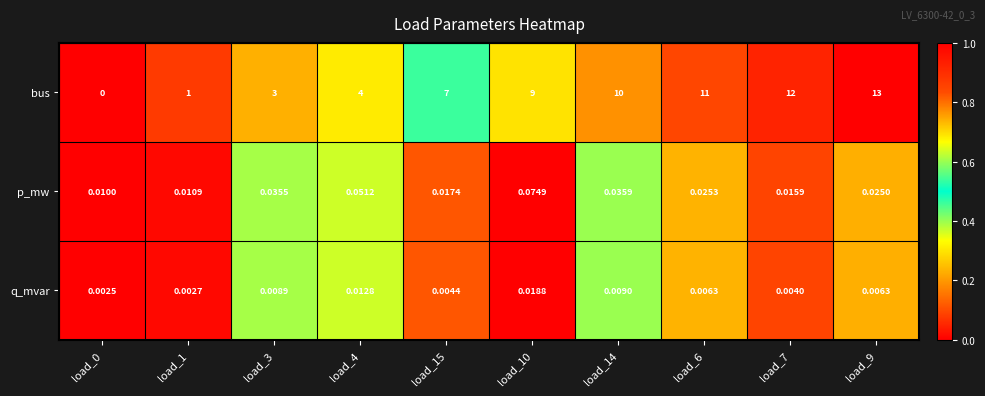

At load_10, list the series in order from smallest to largest.

q_mvar, p_mw, bus